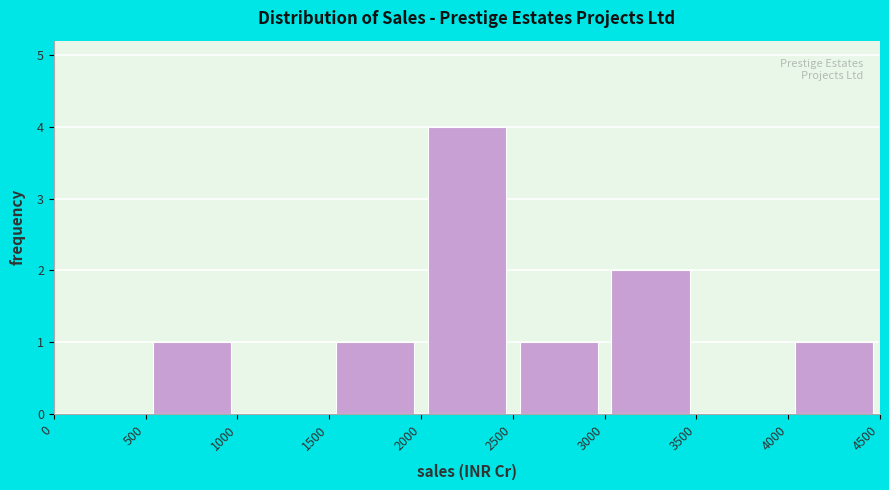

Over which range of the x-axis is the bar tallest?

2000 to 2500